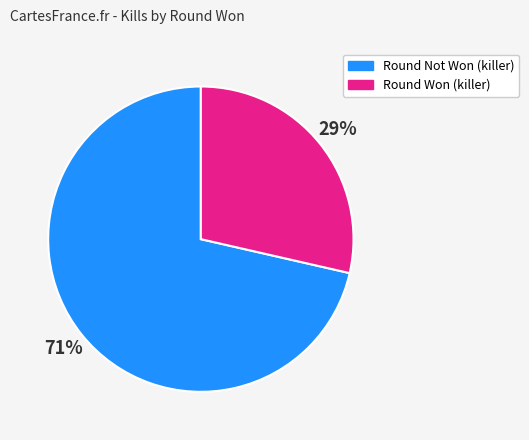

Is the sum of Round Not Won (killer) and Round Won (killer) greater than half?

Yes